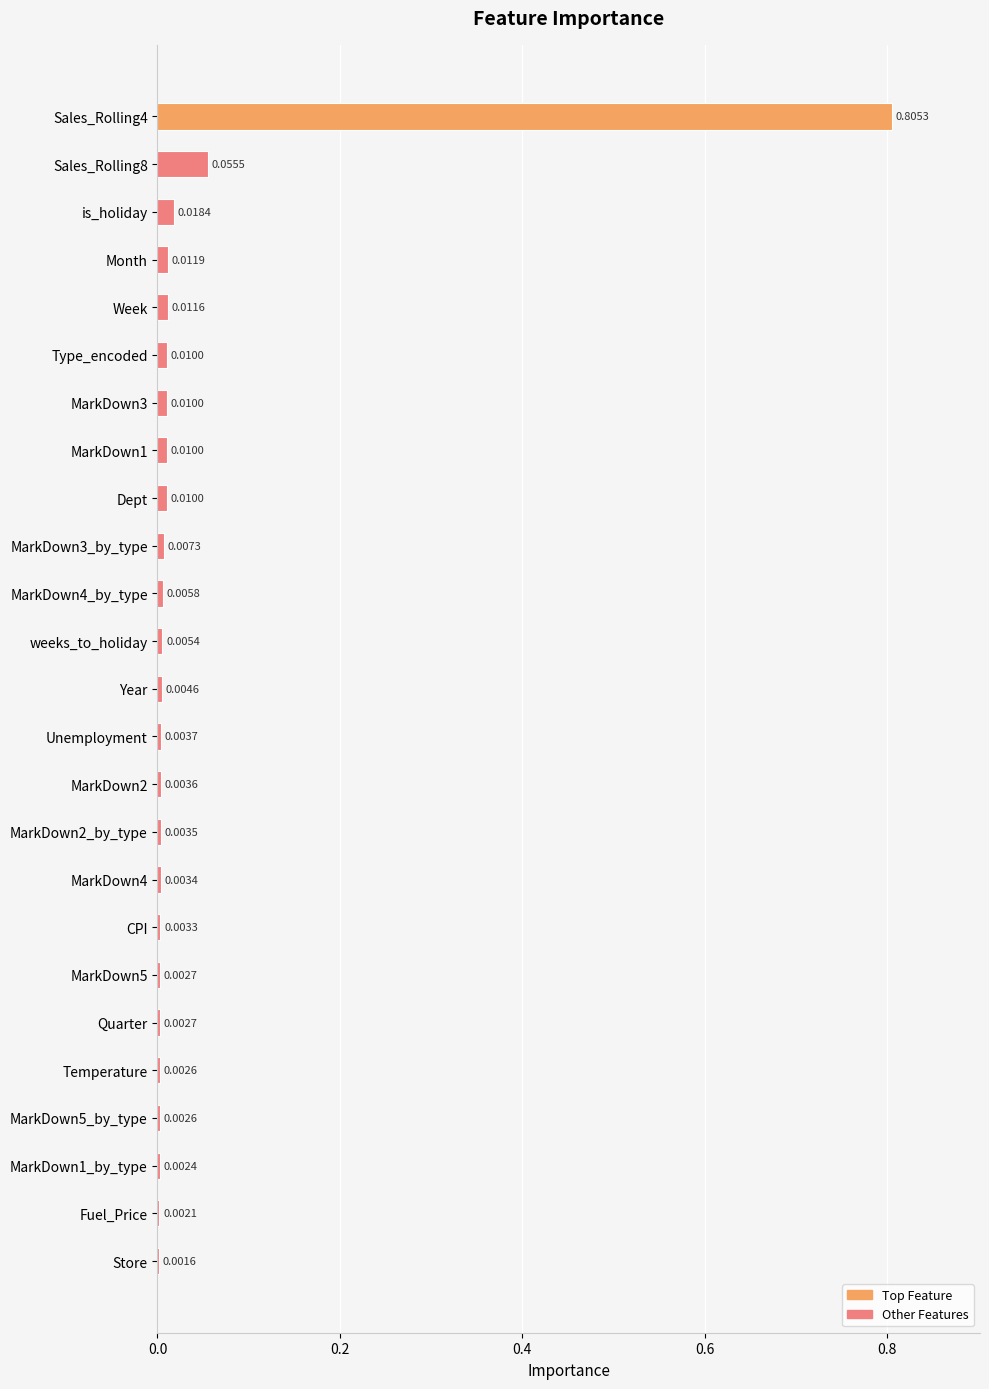

At which label is the value closest to 0?

Store